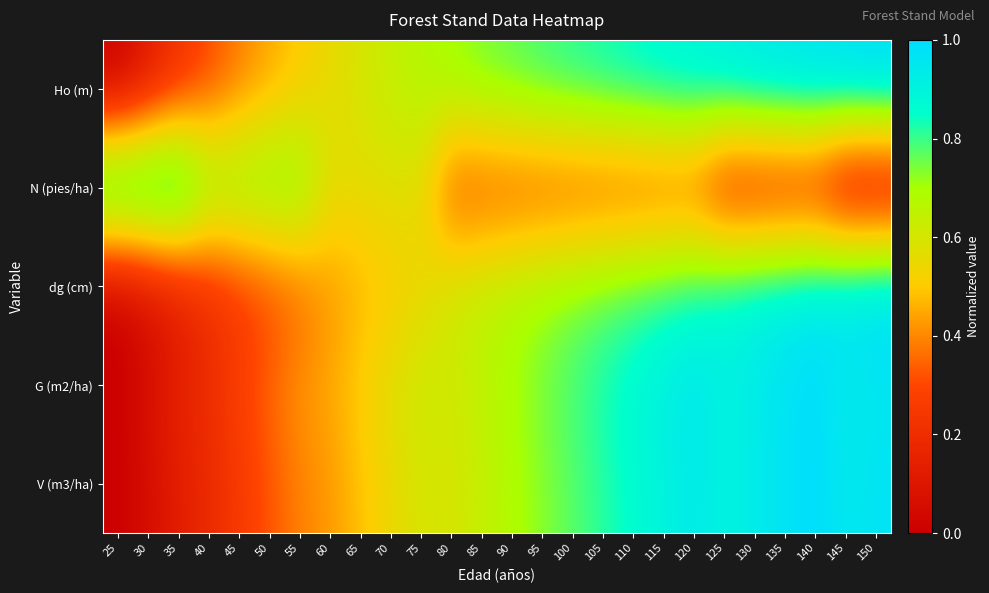

Reading left to right, list all the values displayed in this chart.

Ho (m): 25=0.0	30=0.1	35=0.2	40=0.3	45=0.4	50=0.4	55=0.5	60=0.6	65=0.6	70=0.6	75=0.7	80=0.7	85=0.7	90=0.8	95=0.8	100=0.8	105=0.8	110=0.9	115=0.9	120=0.9	125=0.9	130=0.9	135=1.0	140=1.0	145=1.0	150=1.0
N (pies/ha): 25=1.0	30=1.0	35=1.0	40=0.8	45=0.8	50=0.8	55=0.8	60=0.6	65=0.6	70=0.6	75=0.6	80=0.3	85=0.3	90=0.3	95=0.3	100=0.3	105=0.3	110=0.3	115=0.3	120=0.3	125=0.1	130=0.1	135=0.1	140=0.1	145=0.0	150=0.0
dg (cm): 25=0.0	30=0.1	35=0.1	40=0.2	45=0.3	50=0.3	55=0.3	60=0.4	65=0.5	70=0.5	75=0.5	80=0.6	85=0.7	90=0.7	95=0.7	100=0.7	105=0.8	110=0.8	115=0.8	120=0.8	125=0.9	130=0.9	135=0.9	140=0.9	145=1.0	150=1.0
G (m2/ha): 25=0.0	30=0.1	35=0.2	40=0.2	45=0.3	50=0.4	55=0.4	60=0.5	65=0.5	70=0.6	75=0.6	80=0.6	85=0.7	90=0.7	95=0.7	100=0.8	105=0.8	110=0.9	115=0.9	120=1.0	125=0.9	130=0.9	135=1.0	140=1.0	145=0.9	150=1.0
V (m3/ha): 25=0.0	30=0.1	35=0.1	40=0.2	45=0.3	50=0.3	55=0.4	60=0.4	65=0.5	70=0.5	75=0.6	80=0.6	85=0.6	90=0.7	95=0.7	100=0.8	105=0.8	110=0.9	115=0.9	120=0.9	125=0.9	130=0.9	135=1.0	140=1.0	145=0.9	150=1.0